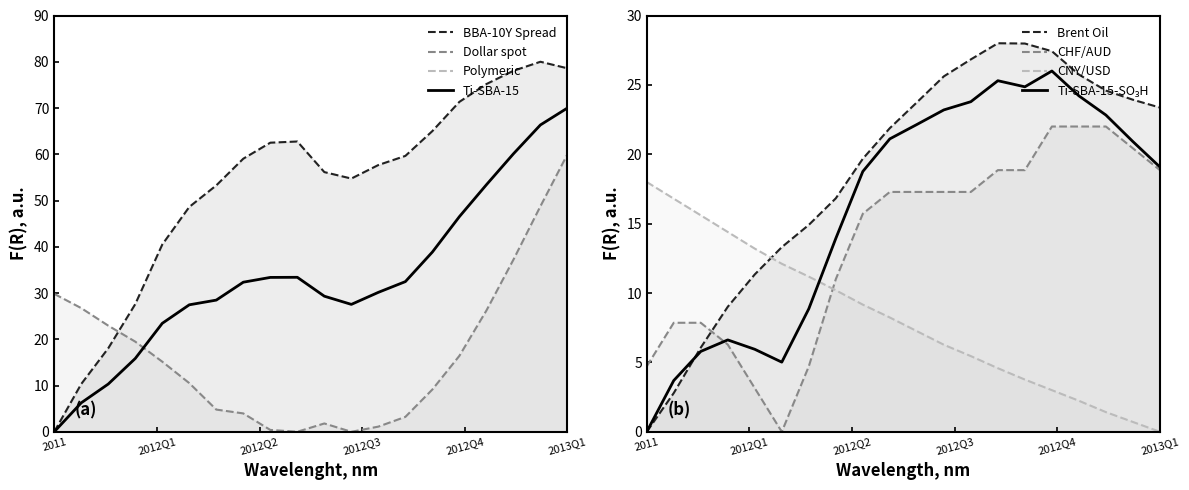

How many values in BBA-10Y Spread are above zero?

19